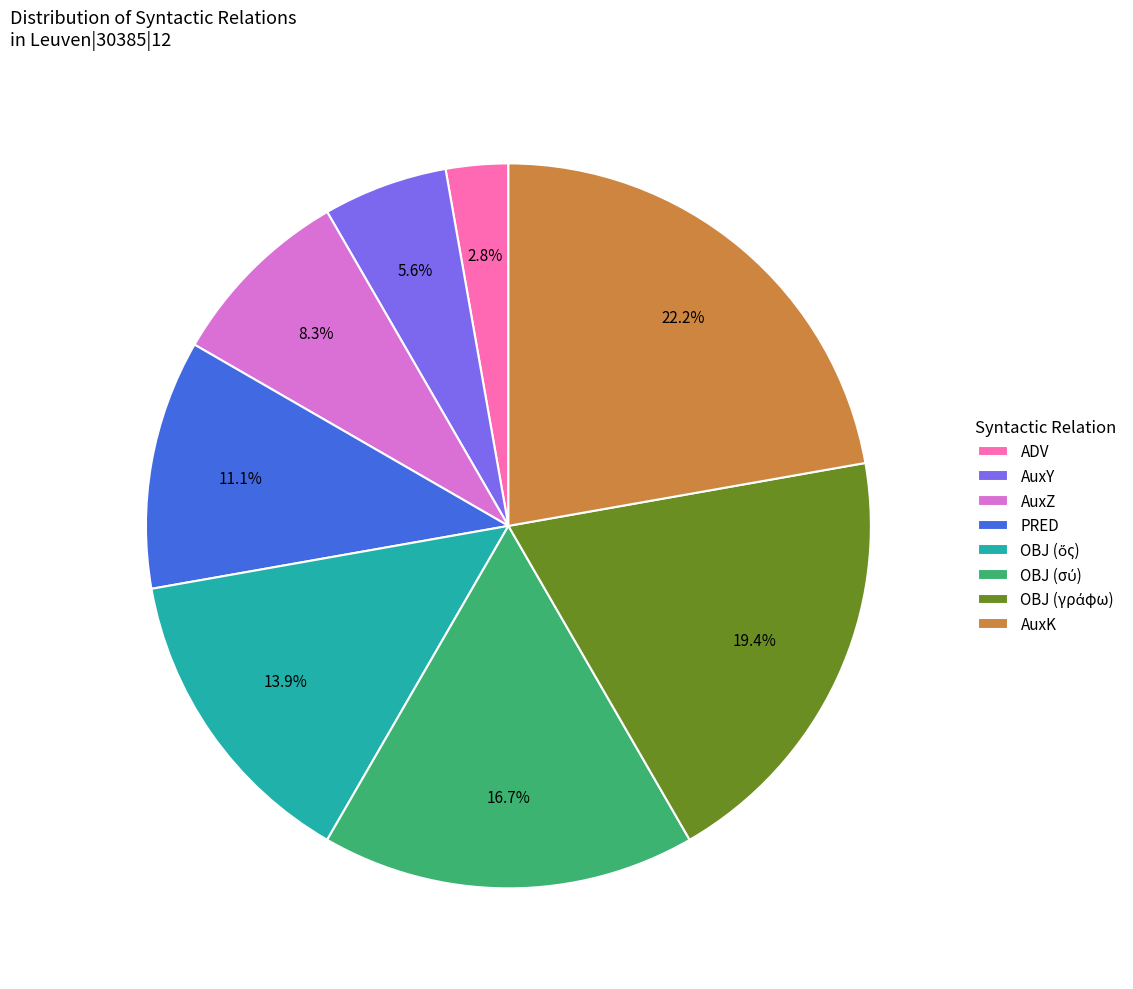

Does AuxK account for over 50% of the chart?

No